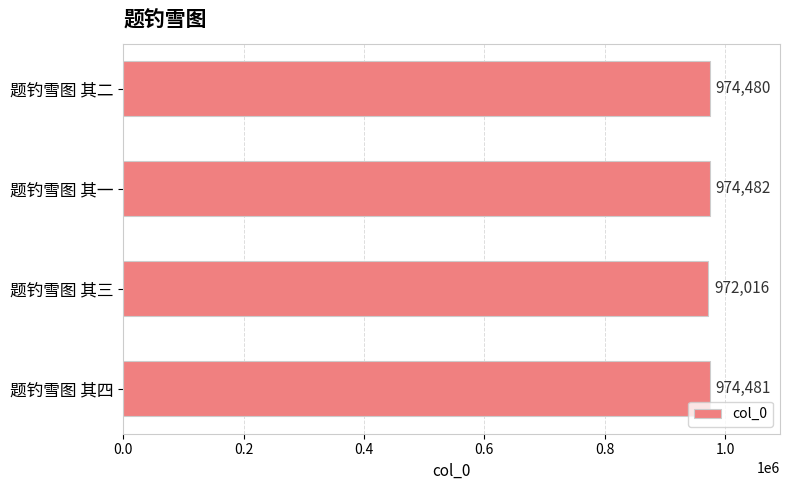

The chart shows a value of 974480 at 题钓雪图 其二. True or false?

True